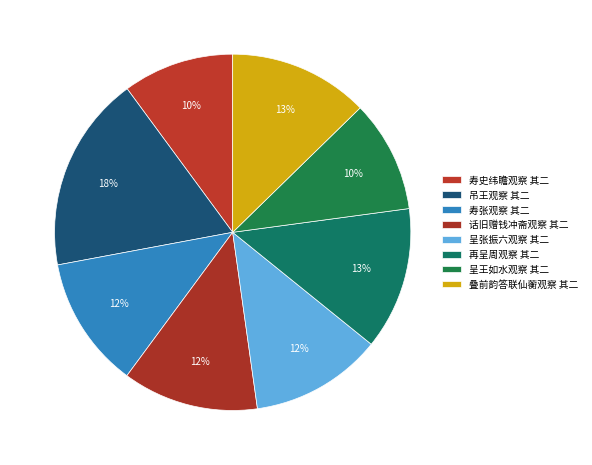

To the nearest percent, what percentage of the pie is 寿史纬瞻观察 其二?

10%